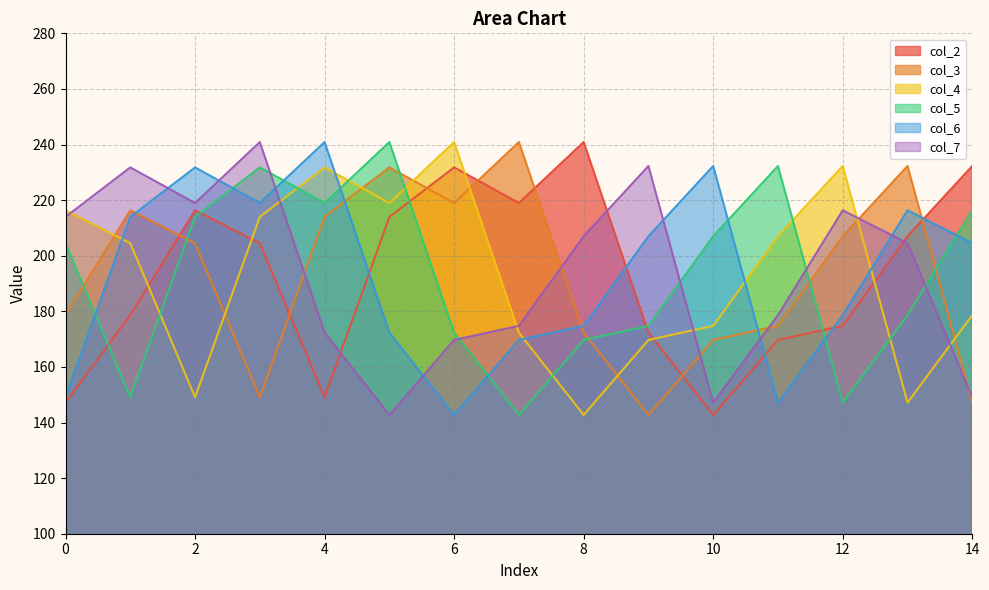

What is the difference between the maximum and minimum values in the col_5 series?

98.2